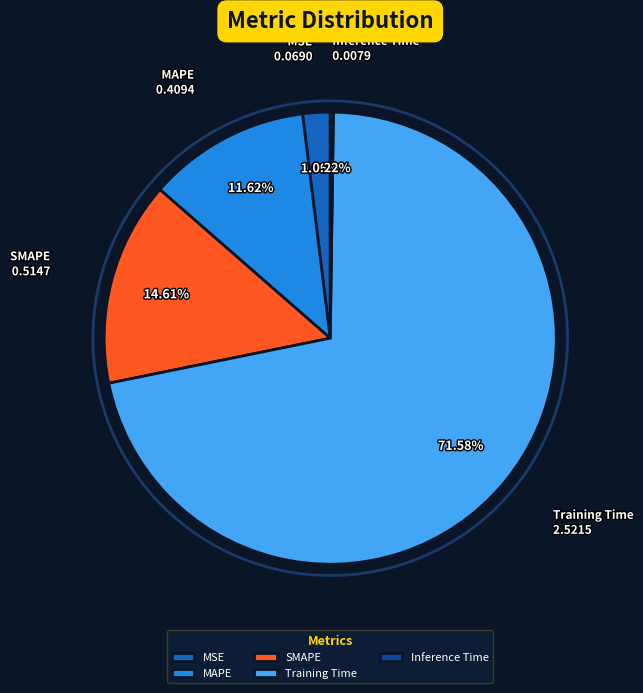

Is the sum of SMAPE and MSE greater than half?

No